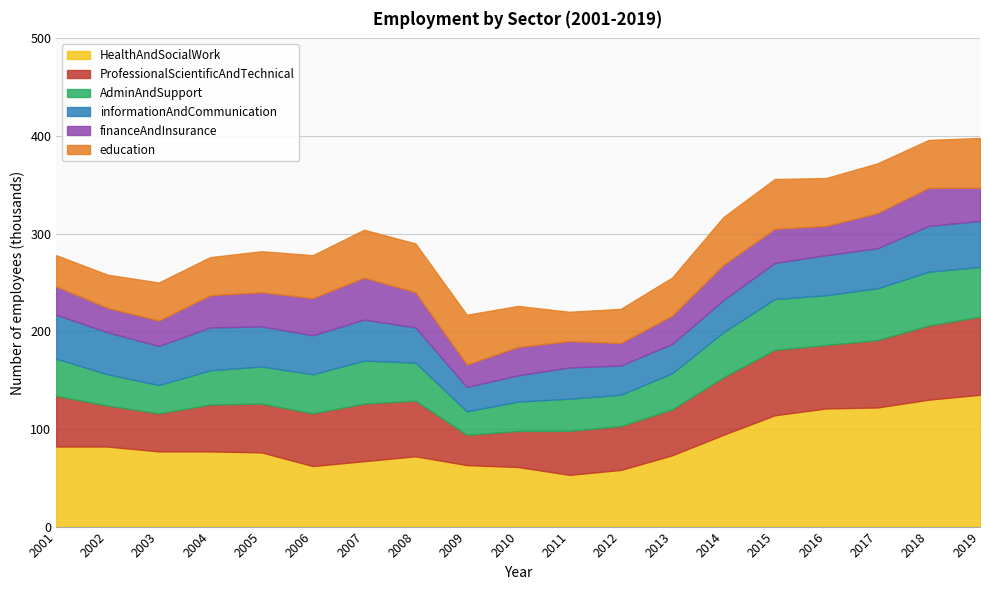

Reading right to left, extract all data points from this chart.

HealthAndSocialWork: 2019=135	2018=130	2017=122	2016=121	2015=114	2014=94	2013=73	2012=58	2011=53	2010=61	2009=63	2008=72	2007=67	2006=62	2005=76	2004=77	2003=77	2002=82	2001=82
ProfessionalScientificAndTechnical: 2019=80	2018=76	2017=69	2016=65	2015=67	2014=59	2013=47	2012=45	2011=45	2010=37	2009=31	2008=57	2007=59	2006=54	2005=50	2004=48	2003=39	2002=42	2001=52
AdminAndSupport: 2019=51	2018=55	2017=53	2016=51	2015=52	2014=46	2013=37	2012=32	2011=33	2010=30	2009=24	2008=39	2007=44	2006=40	2005=38	2004=35	2003=29	2002=32	2001=38
informationAndCommunication: 2019=47	2018=47	2017=41	2016=41	2015=37	2014=33	2013=30	2012=30	2011=32	2010=27	2009=25	2008=36	2007=42	2006=40	2005=41	2004=44	2003=40	2002=43	2001=45
financeAndInsurance: 2019=34	2018=39	2017=36	2016=30	2015=35	2014=36	2013=29	2012=23	2011=27	2010=29	2009=23	2008=36	2007=43	2006=38	2005=35	2004=33	2003=26	2002=25	2001=29
education: 2019=51	2018=49	2017=51	2016=49	2015=51	2014=49	2013=39	2012=35	2011=30	2010=42	2009=51	2008=50	2007=49	2006=44	2005=42	2004=39	2003=39	2002=34	2001=32